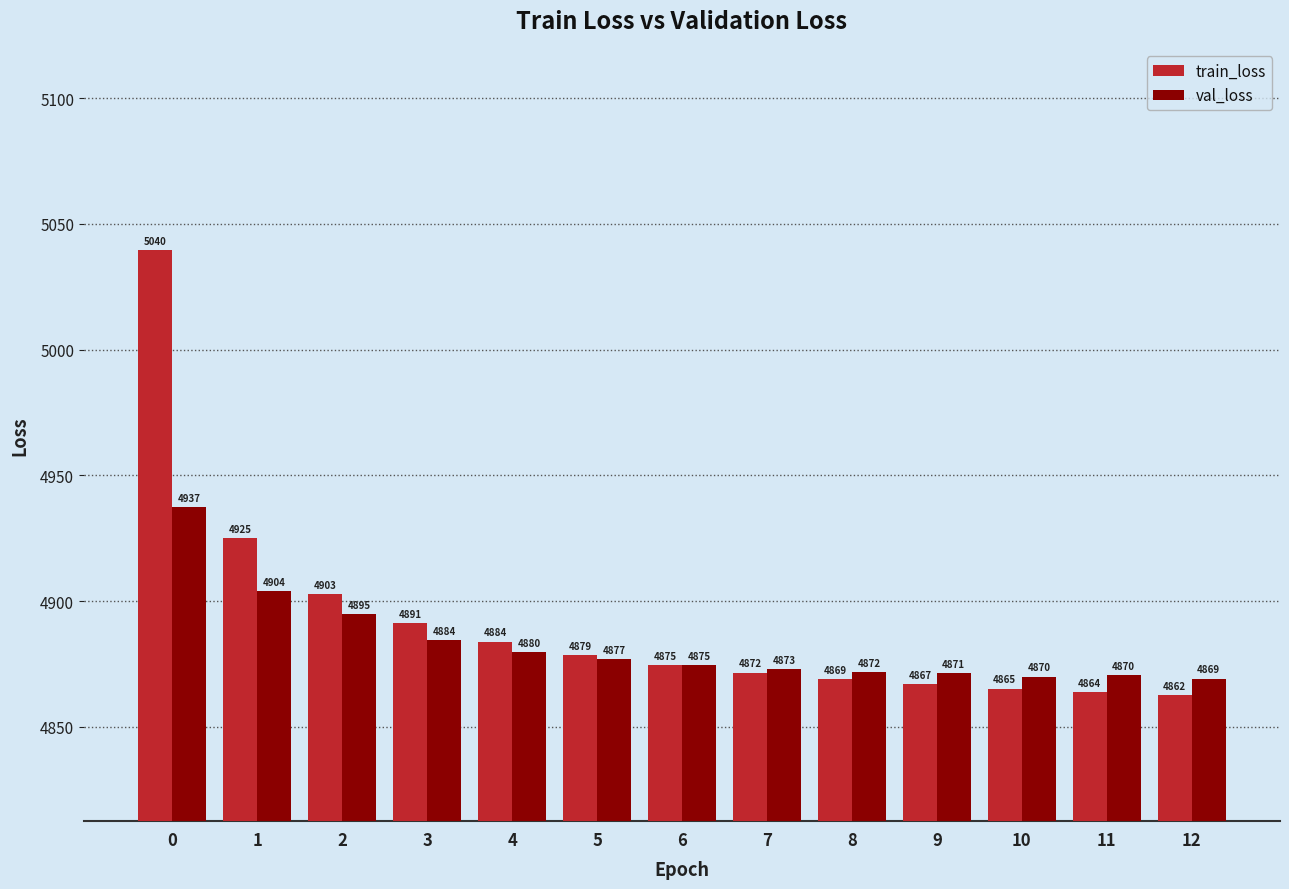

Where is val_loss nearest to the value 4903?

1